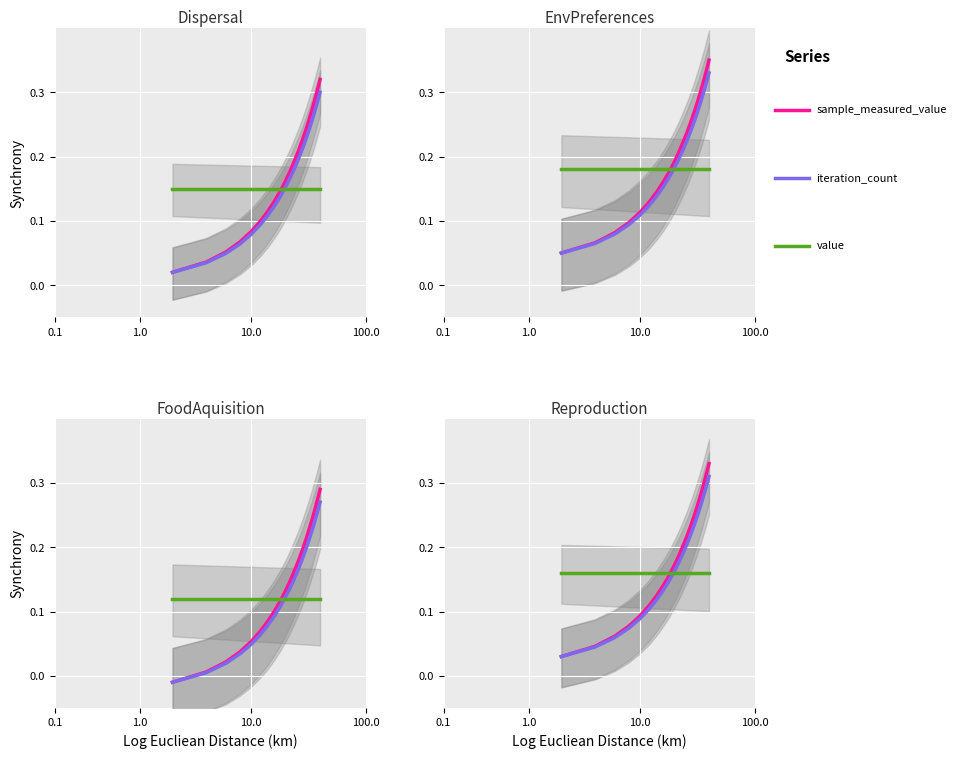

True or false: iteration_count has a value of 0.3 at 11.

False